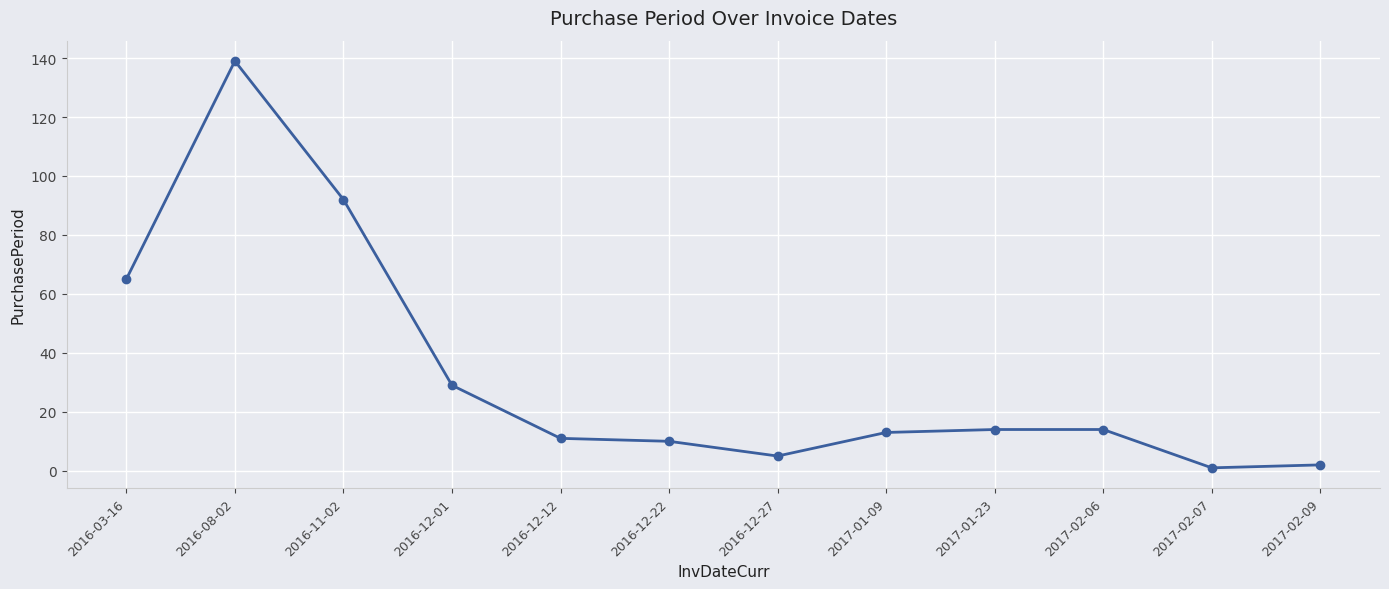

Reading left to right, list all the values displayed in this chart.

2016-03-16=65	2016-08-02=139	2016-11-02=92	2016-12-01=29	2016-12-12=11	2016-12-22=10	2016-12-27=5	2017-01-09=13	2017-01-23=14	2017-02-06=14	2017-02-07=1	2017-02-09=2